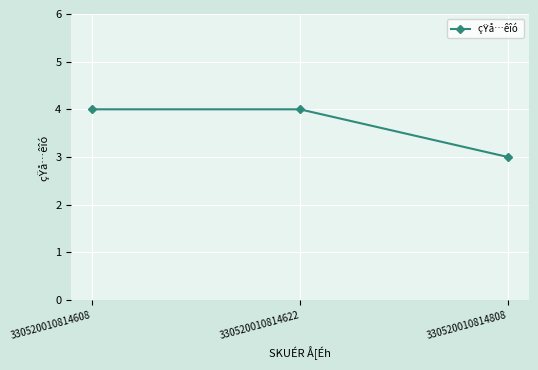

Is it true that the value at 330520010814622 is 4?

True